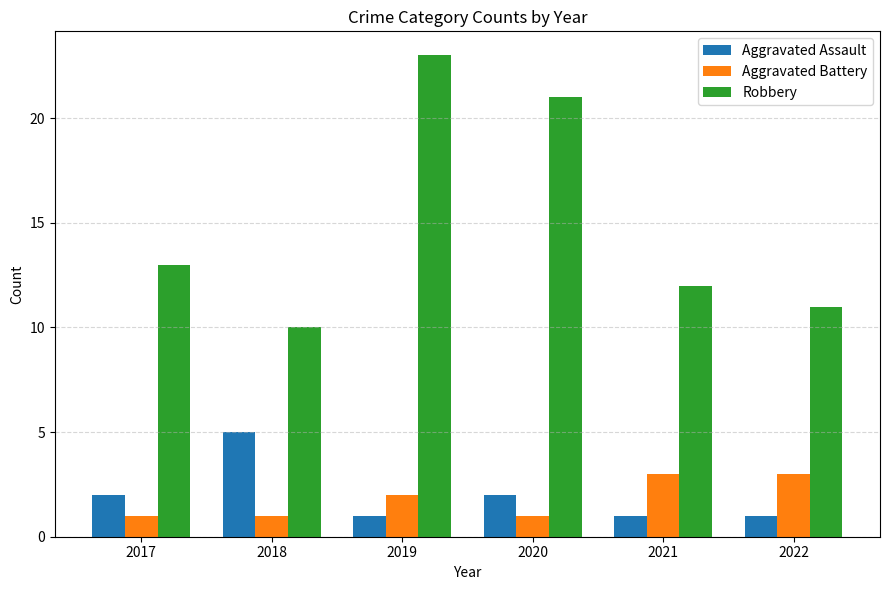

What is the sum of all Aggravated Assault values?

12